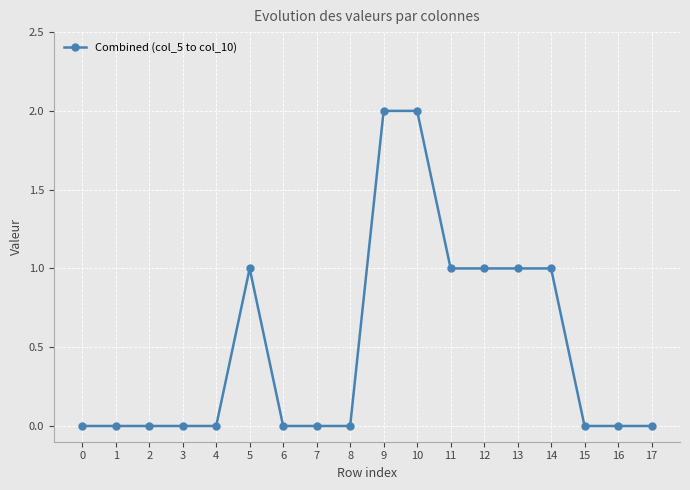

The chart shows a value of 1 at 15. True or false?

False